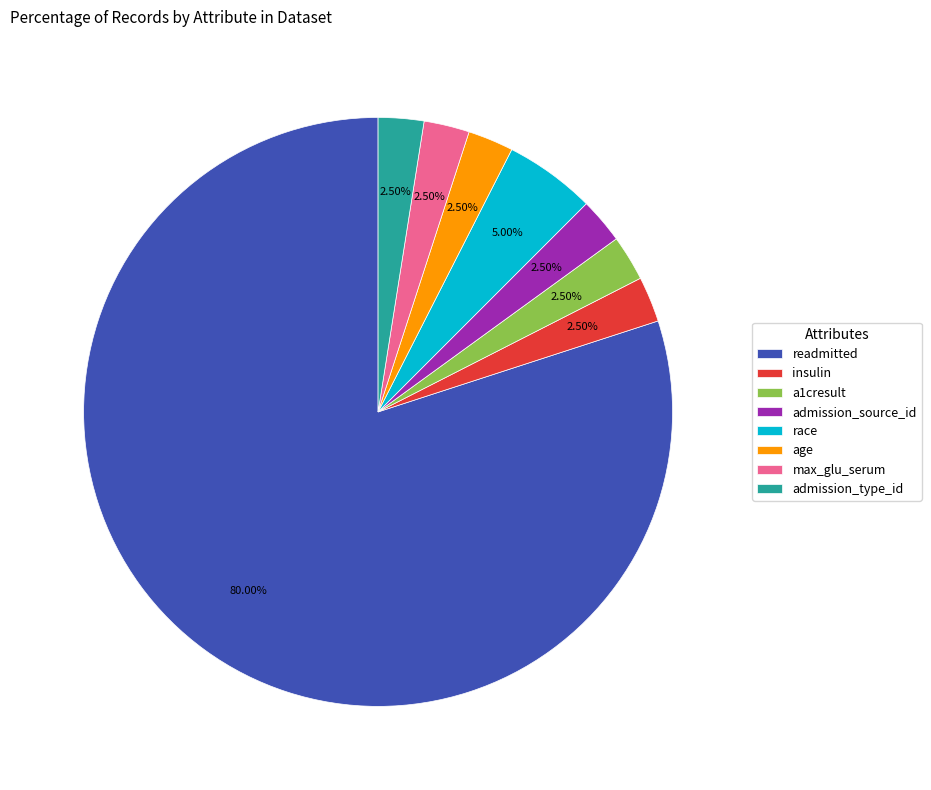

Which slice is the largest?

readmitted